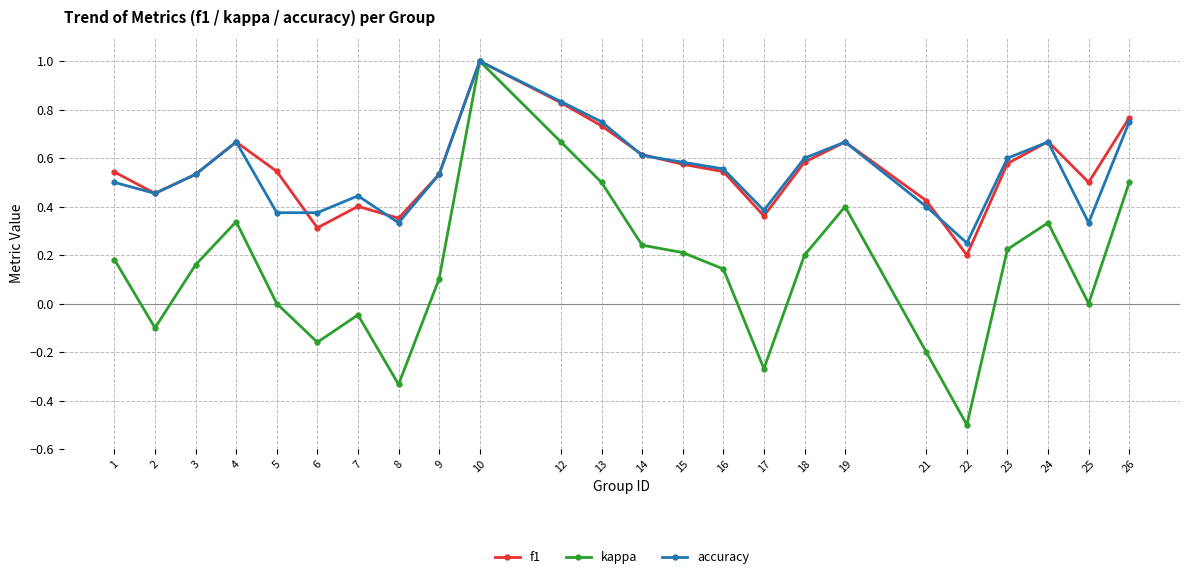

How many series are shown in this chart?

3